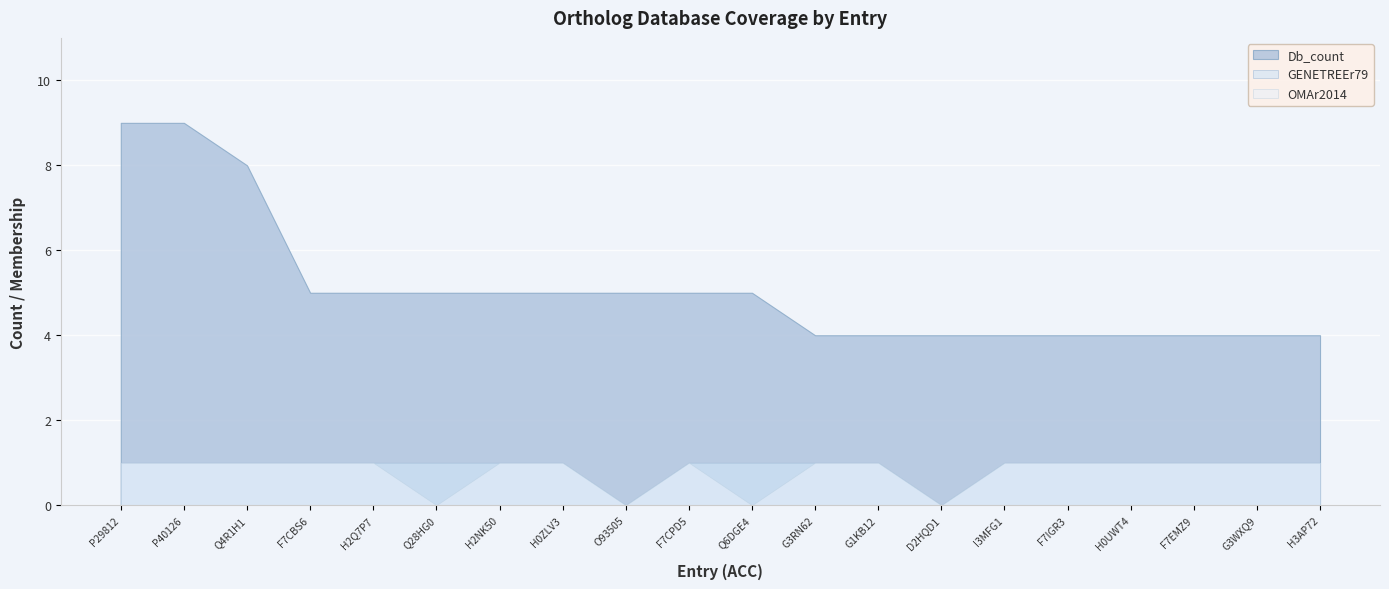

What is the sum of the OMAr2014 values at F7EMZ9 and G3RN62?

2